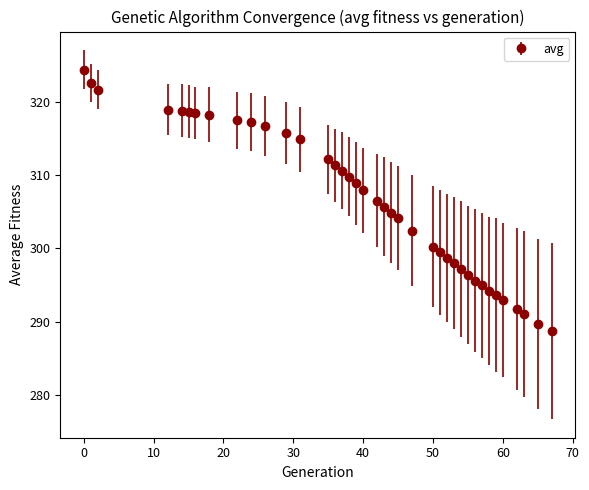

What is the minimum value shown in the chart?

288.7